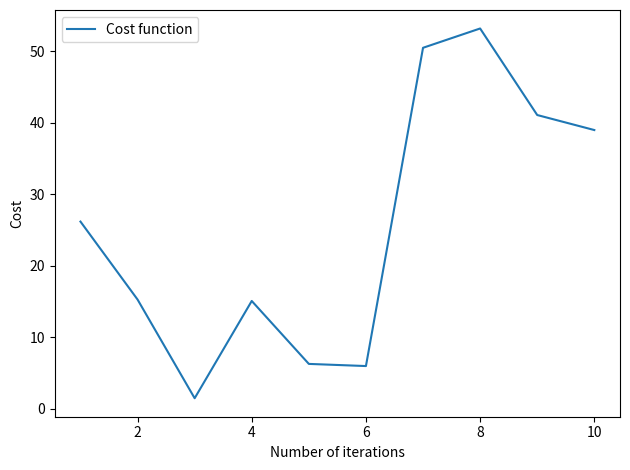

What is the greatest value displayed?

53.2